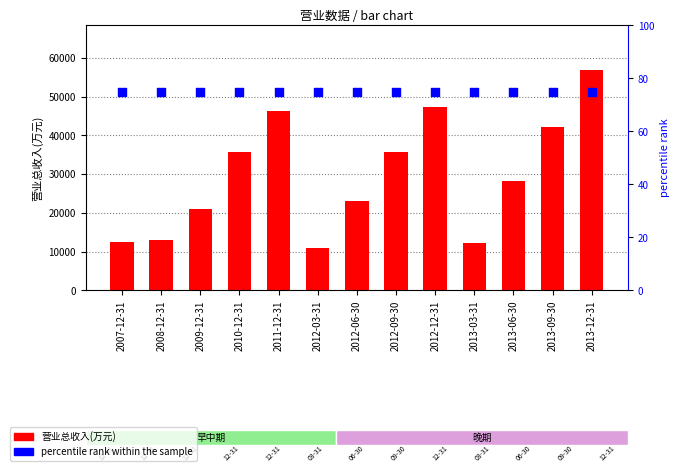

At which category is the sum across all series the highest?

2013-12-31